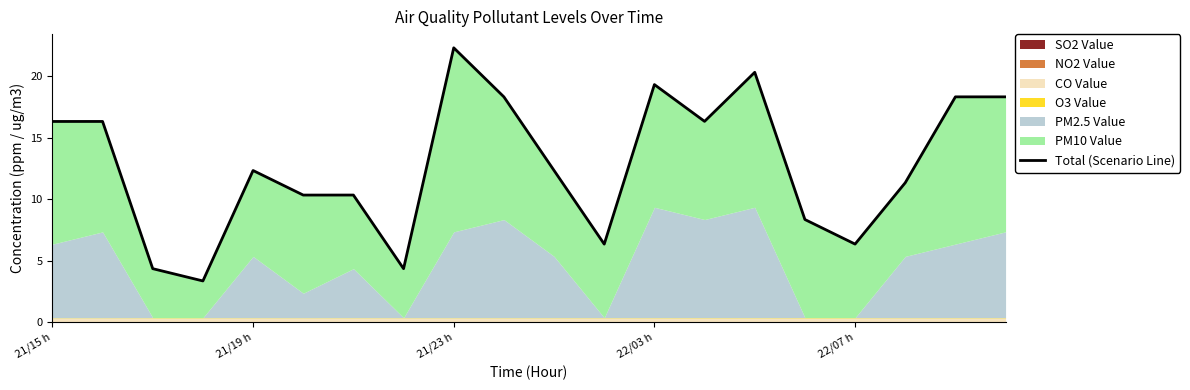

At which category does the chart reach its peak across all series?

21/23 h